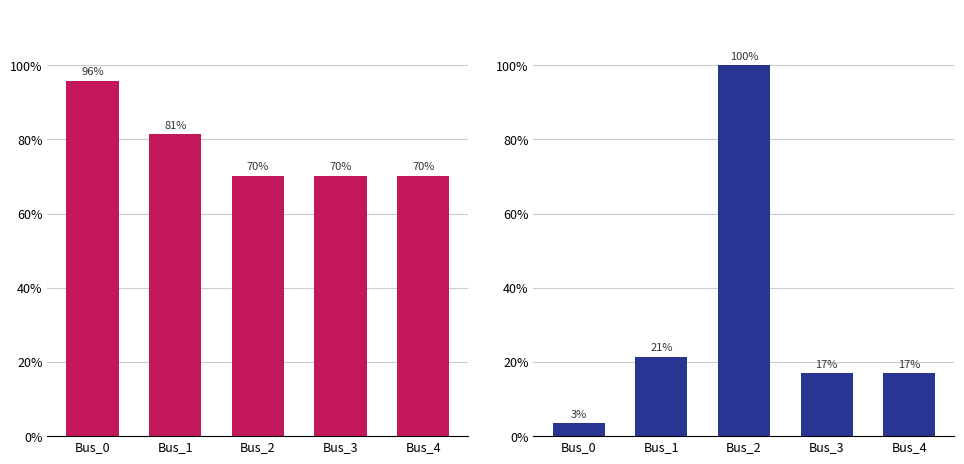

What is the difference between the maximum and minimum values in the pf_vm_pu series?

0.3